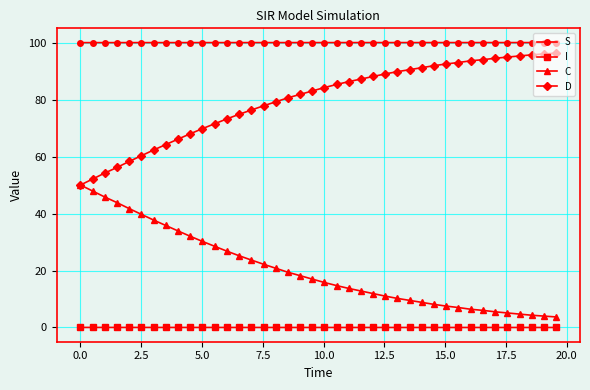

True or false: D and I intersect in this chart.

False